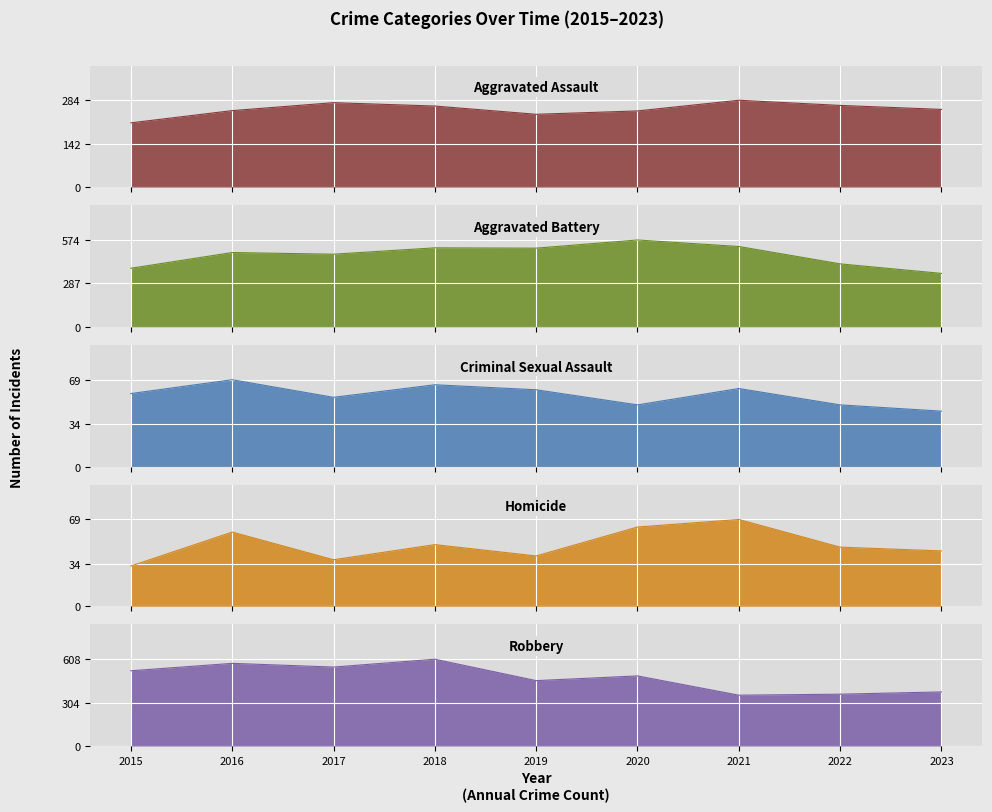

True or false: Aggravated Assault has a value of 146 at 2016.

False